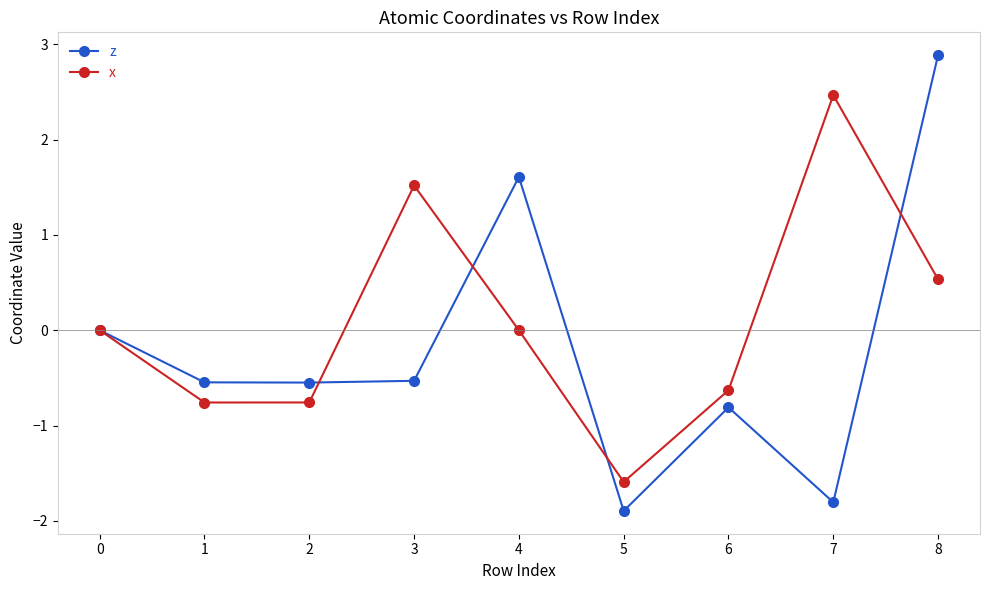

How many series are shown in this chart?

2